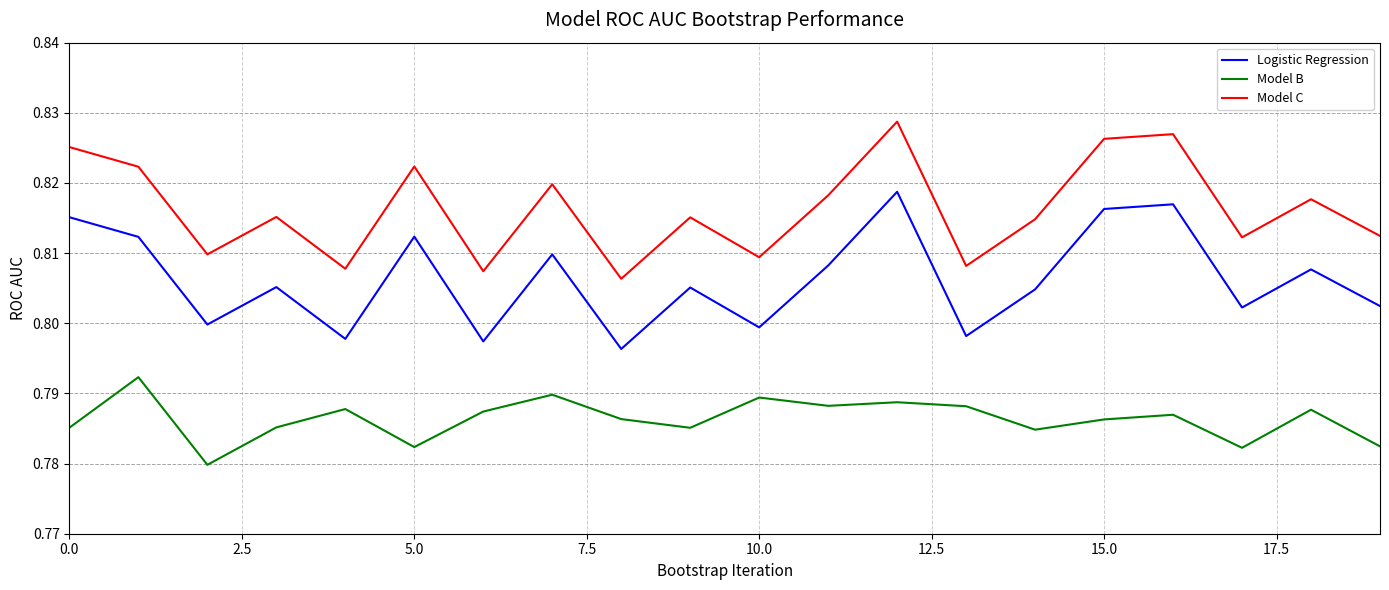

Which series has the largest total across all categories?

Model C